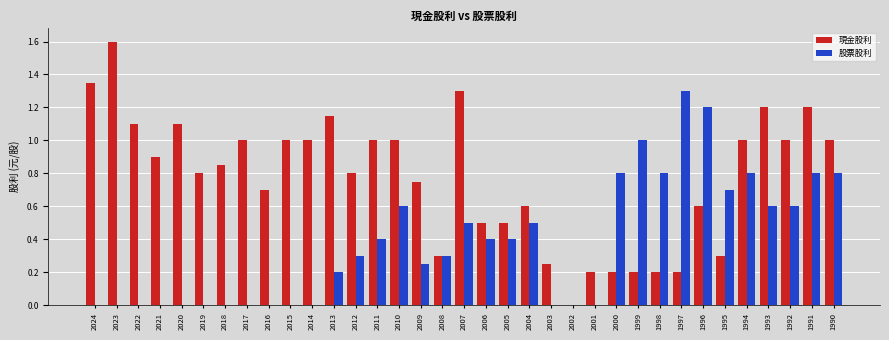

Between 2019 and 1999, which series saw the biggest shift?

股票股利